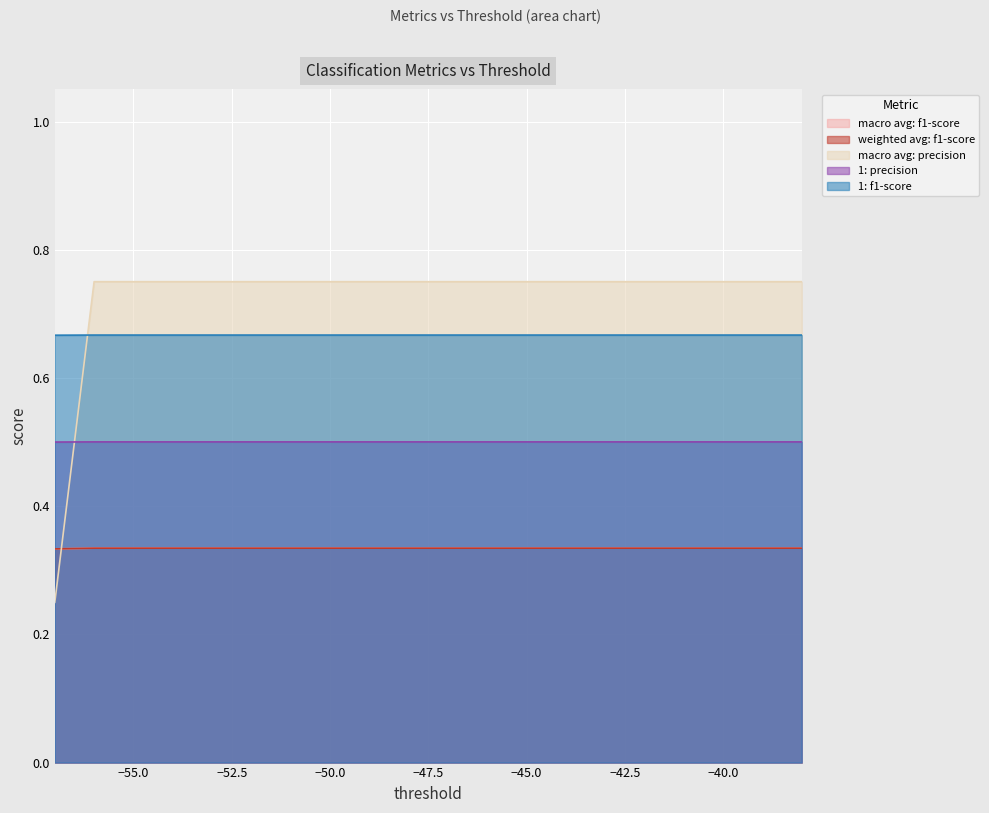

Does the chart display data point markers on the line(s)?

No